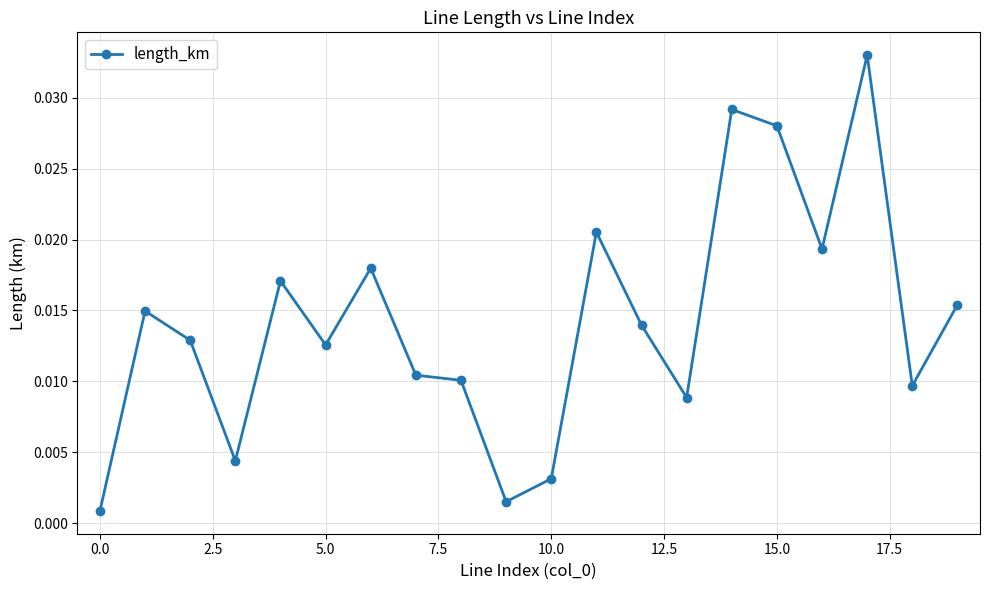

What is the sum of all values?

0.3